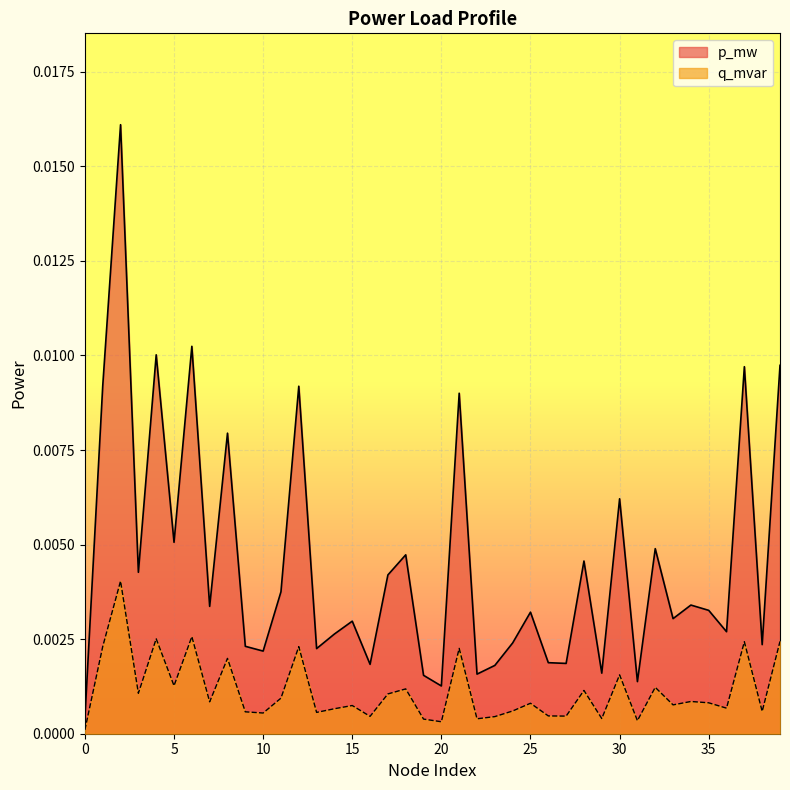

Is the value of q_mvar at 7 greater than the value of p_mw at 23?

No